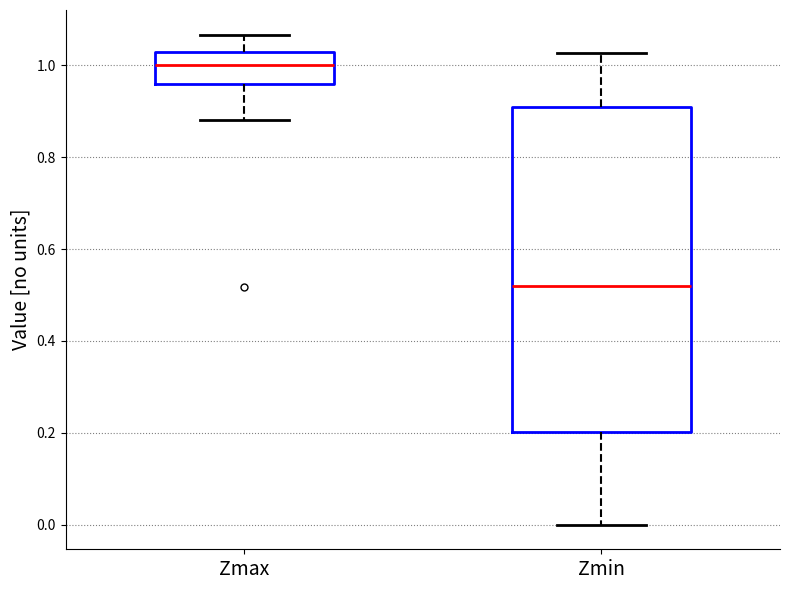

Which box has the lowest median line?

Zmin